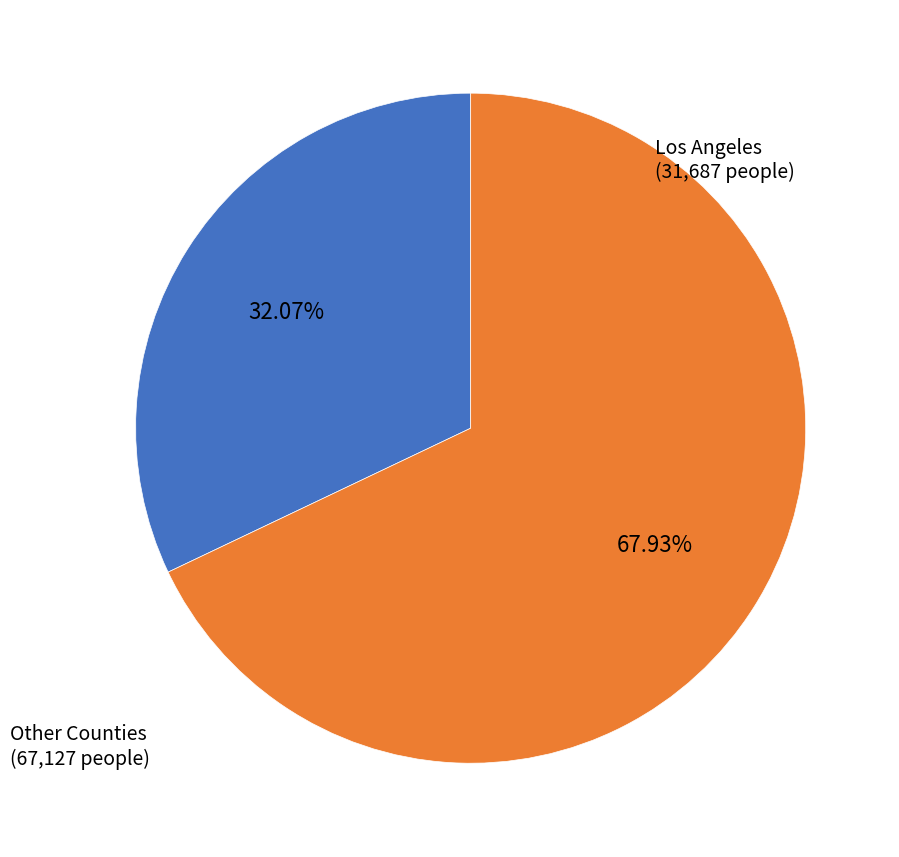

Do Los Angeles and Other Counties together represent more than half of the pie?

Yes